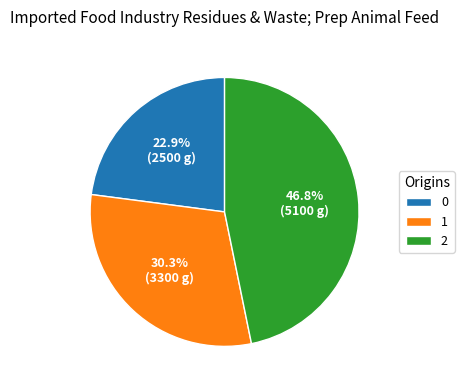

The 0 slice represents 28% of the pie. True or false?

False